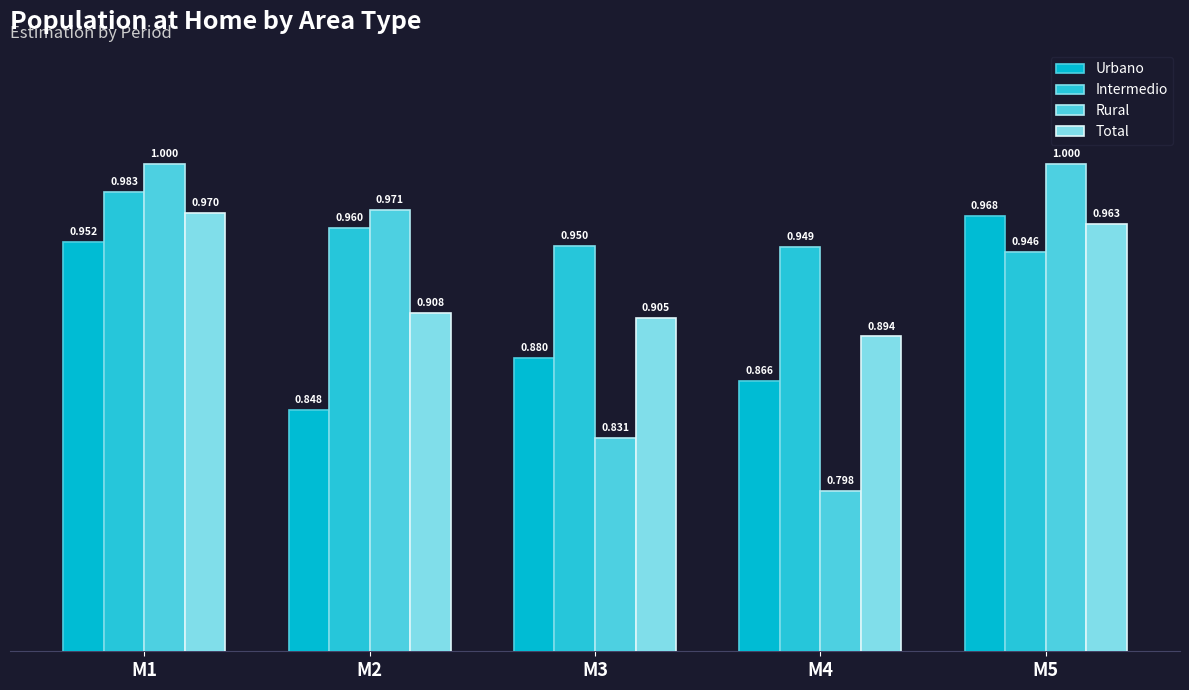

Reading left to right, list all the values displayed in this chart.

Urbano: M1=1.0	M2=0.8	M3=0.9	M4=0.9	M5=1.0
Intermedio: M1=1.0	M2=1.0	M3=0.9	M4=0.9	M5=0.9
Rural: M1=1.0	M2=1.0	M3=0.8	M4=0.8	M5=1.0
Total: M1=1.0	M2=0.9	M3=0.9	M4=0.9	M5=1.0